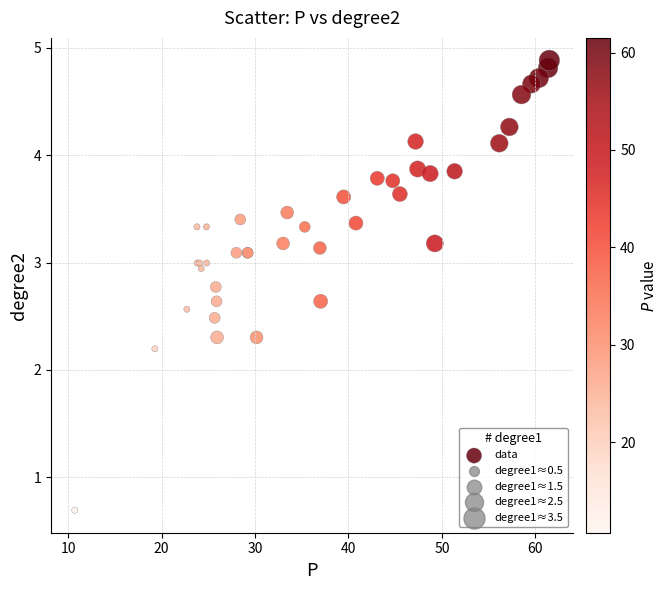

What Y value in the scatter plot is closest to 2?

2.2